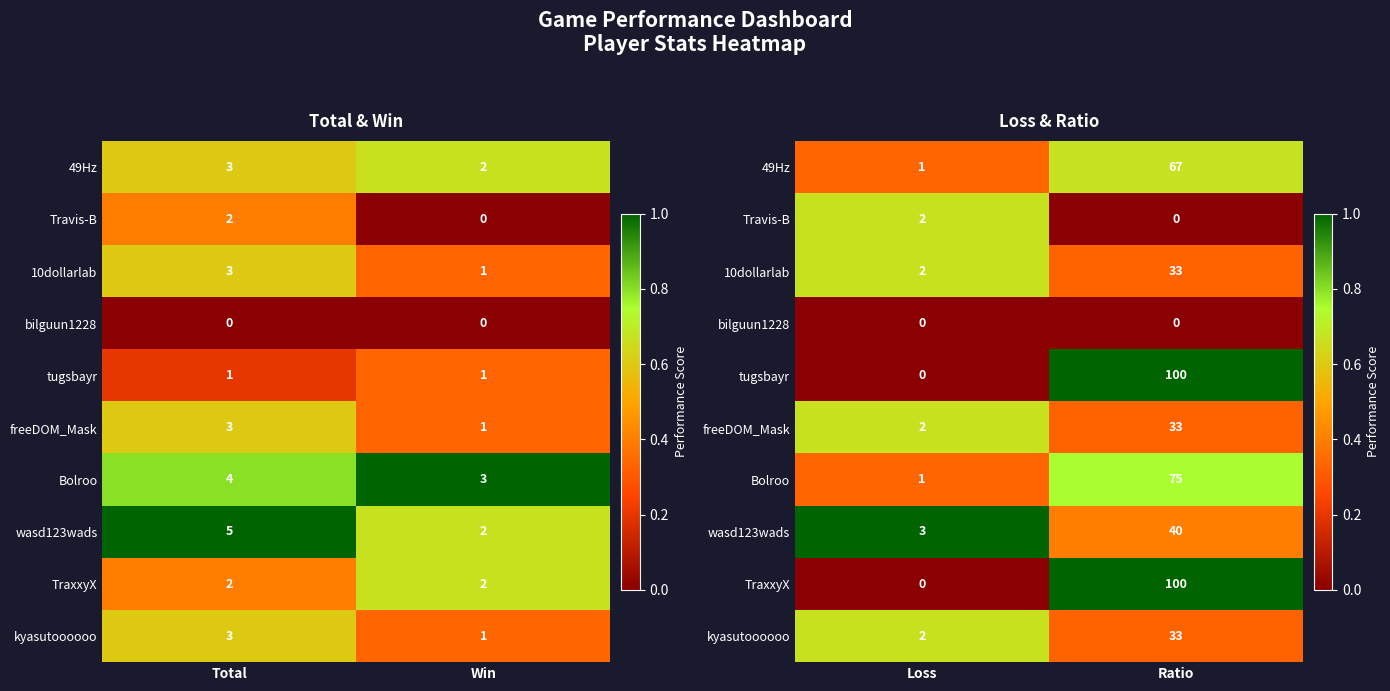

Is it true that Travis-B equals 0.0 at Ratio?

True